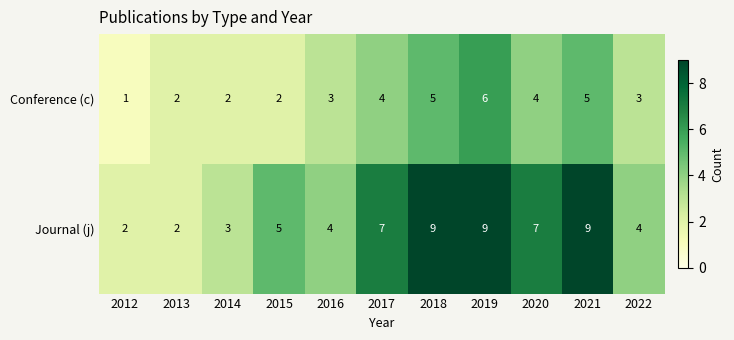

Which series has the widest spread of values?

Journal (j)